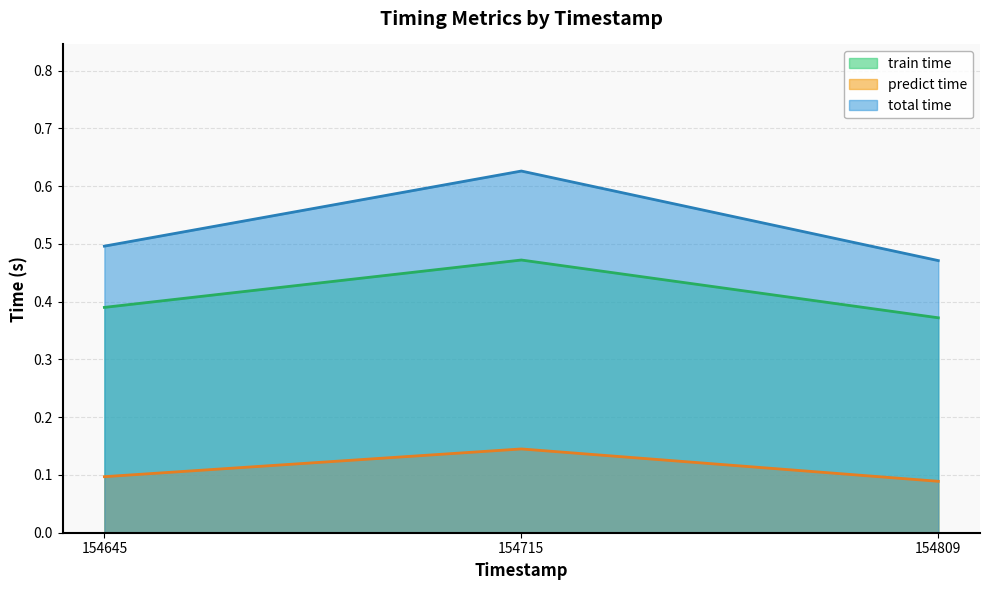

Where is total time nearest to the value 0?

154809